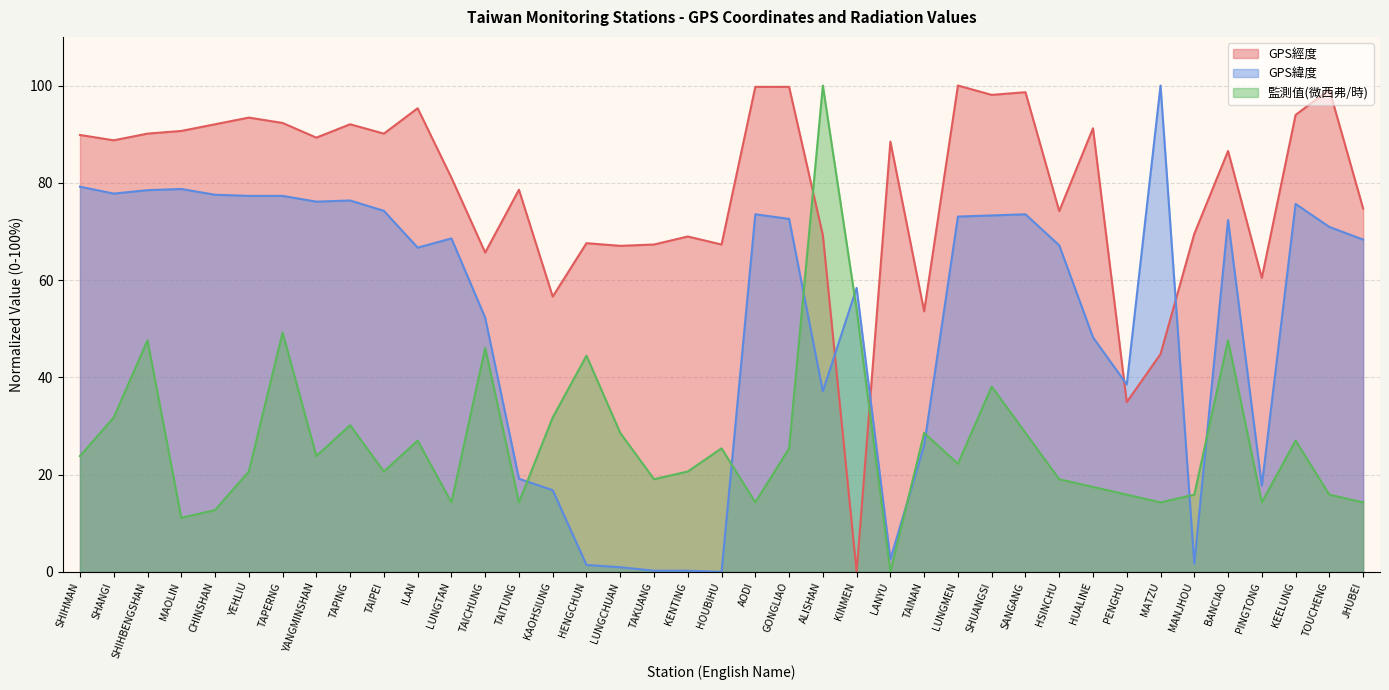

What is the difference between the maximum and minimum values in the GPS緯度 series?

100.0